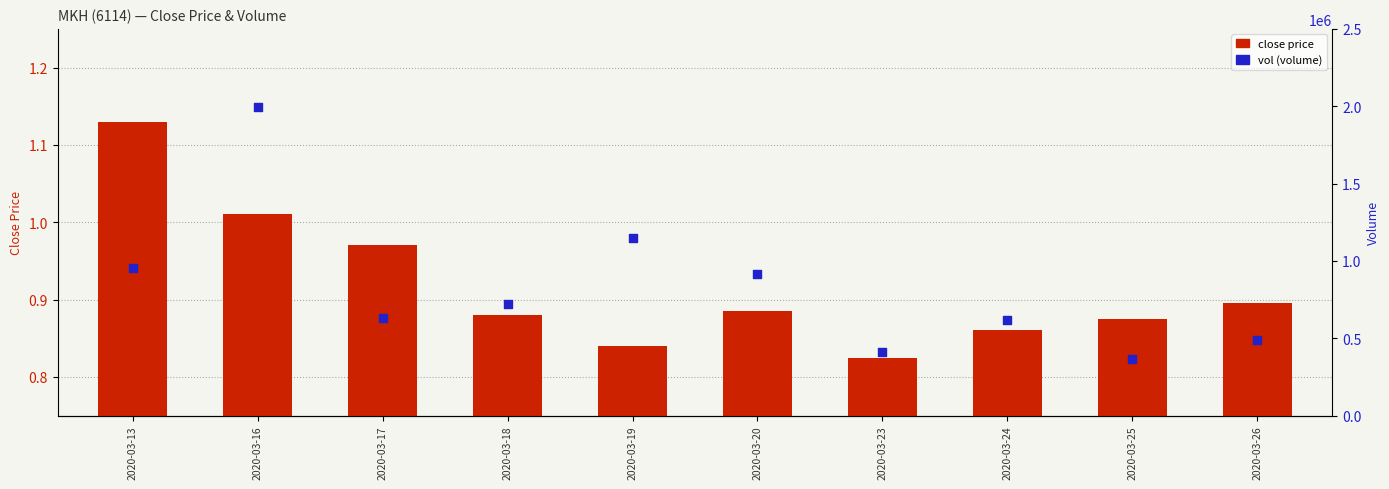

Which series reaches the minimum Y coordinate?

close price